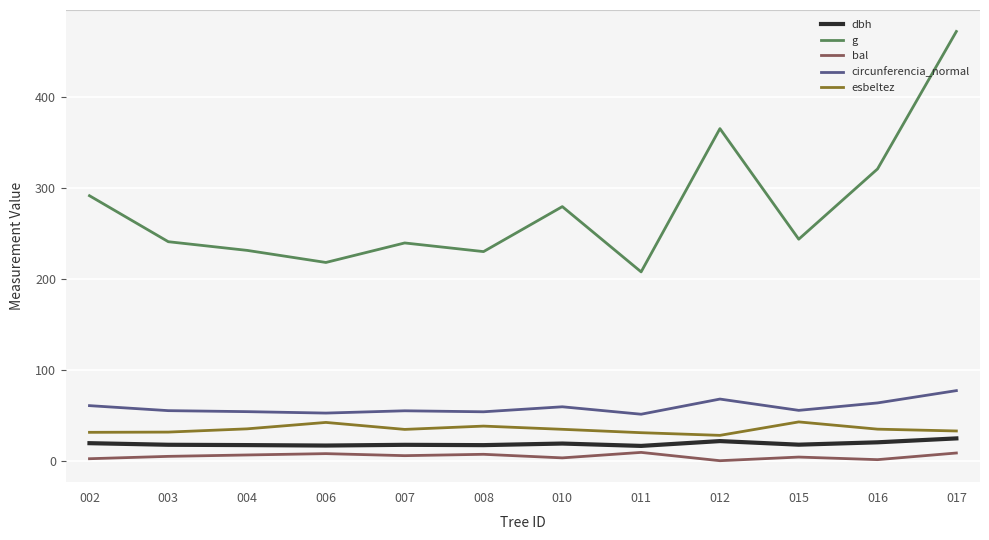

True or false: circunferencia_normal and g intersect in this chart.

False